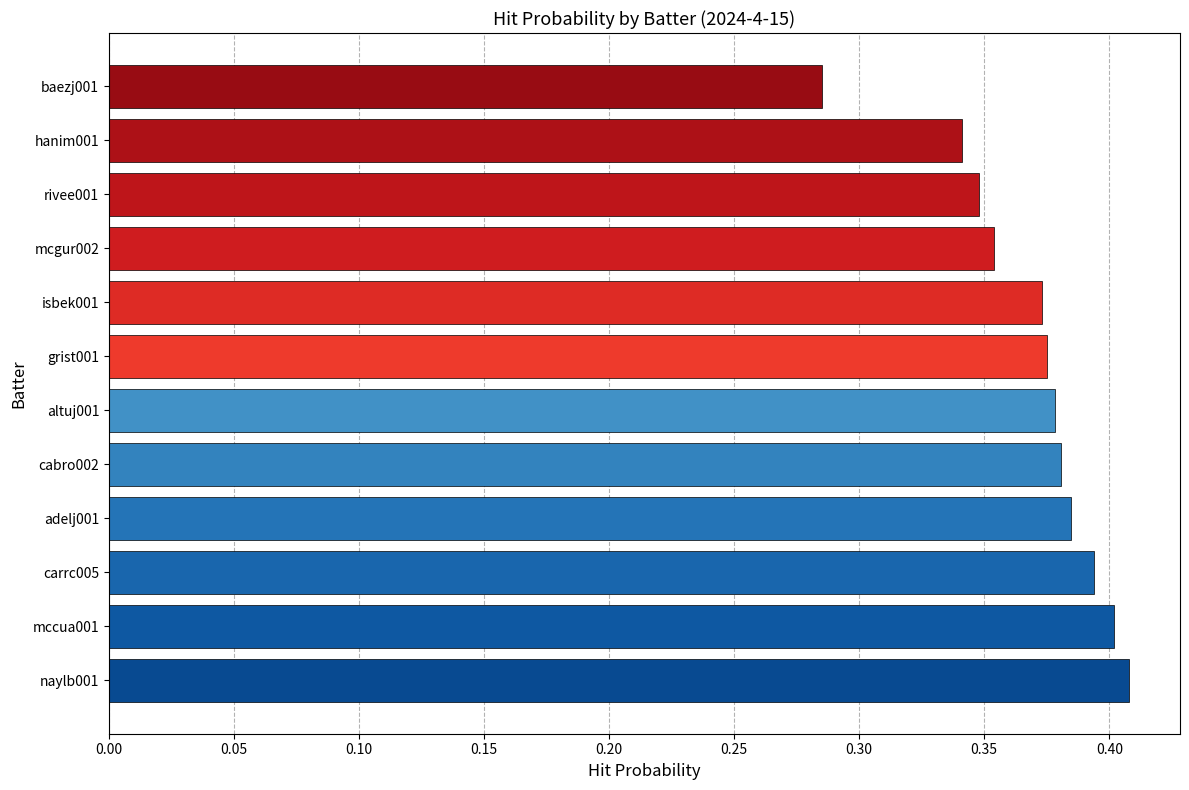

What is the sum of the values at cabro002 and naylb001?

0.8